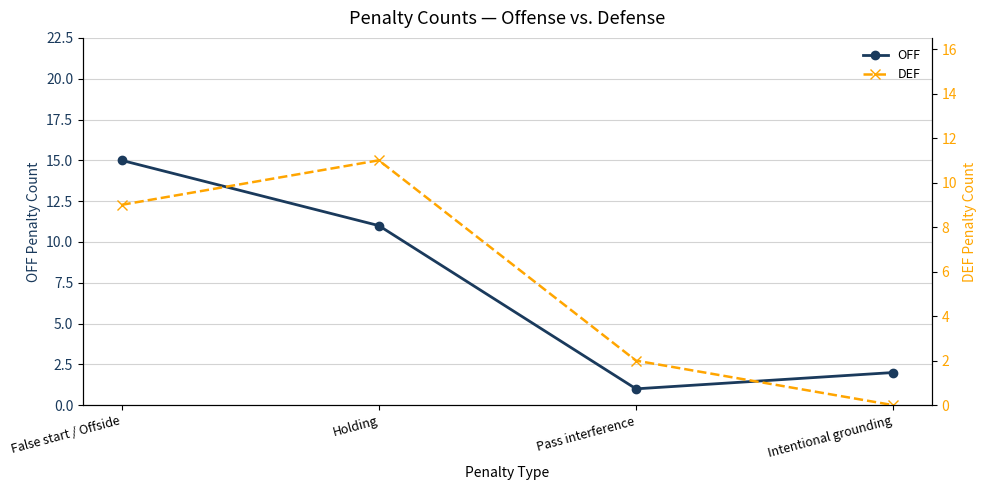

At which category does the chart reach its minimum across all series?

Intentional grounding